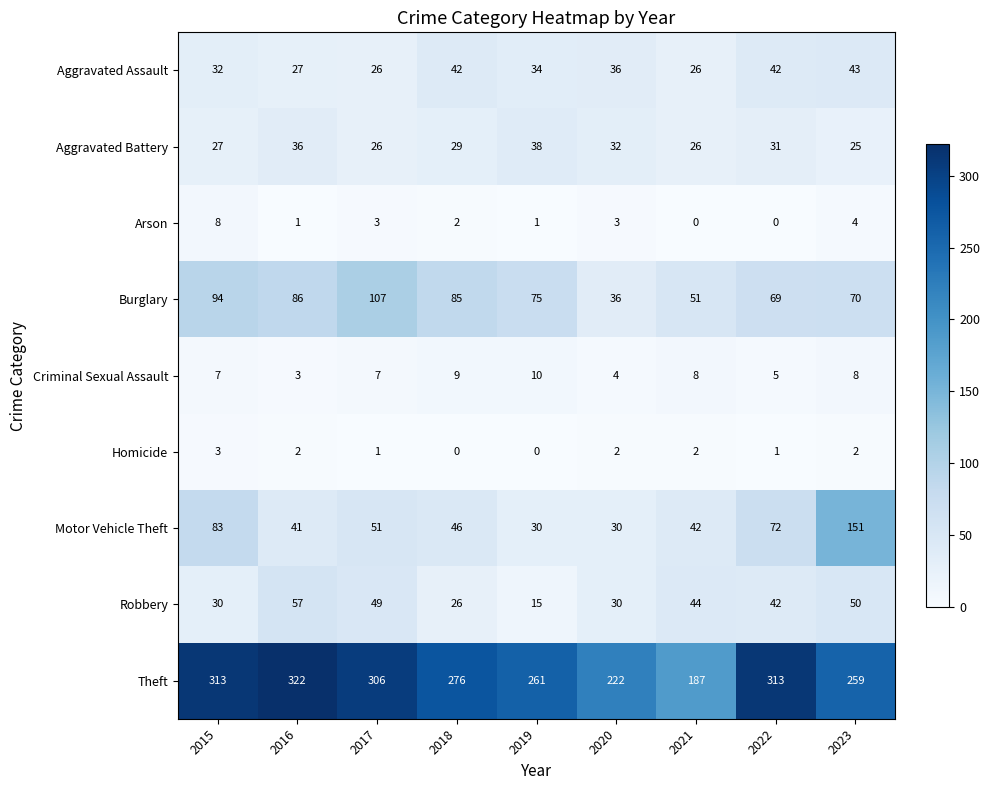

Which series has the largest total across all categories?

Theft